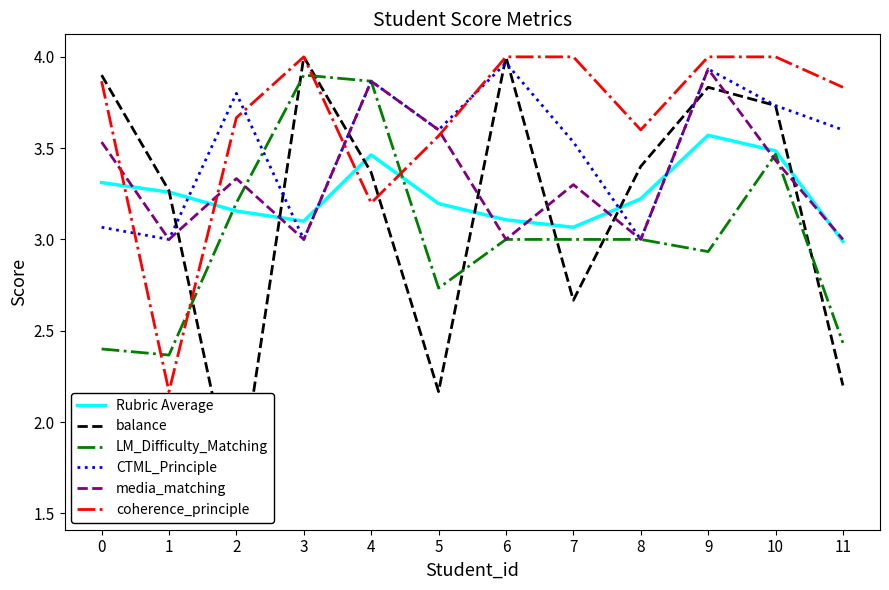

True or false: media_matching has a value of 3.3 at 7.

True